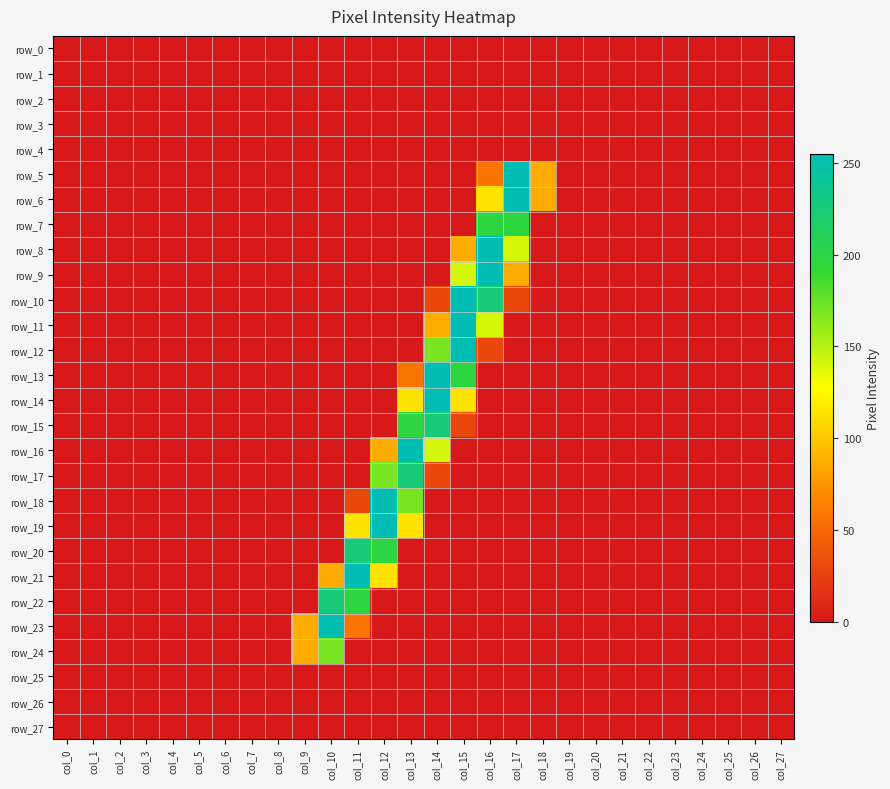

The value of row_13 at col_5 is -154. True or false?

False